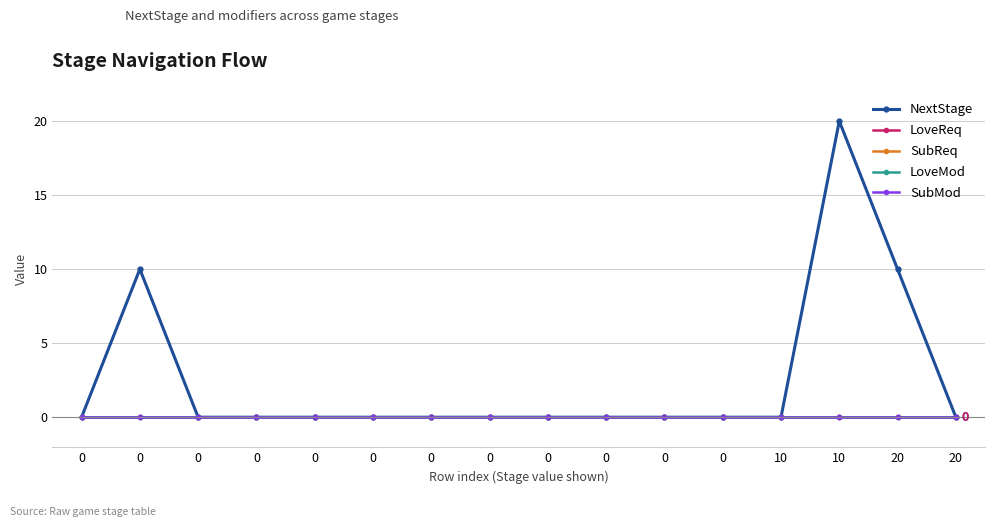

Does the chart display data point markers on the line(s)?

Yes